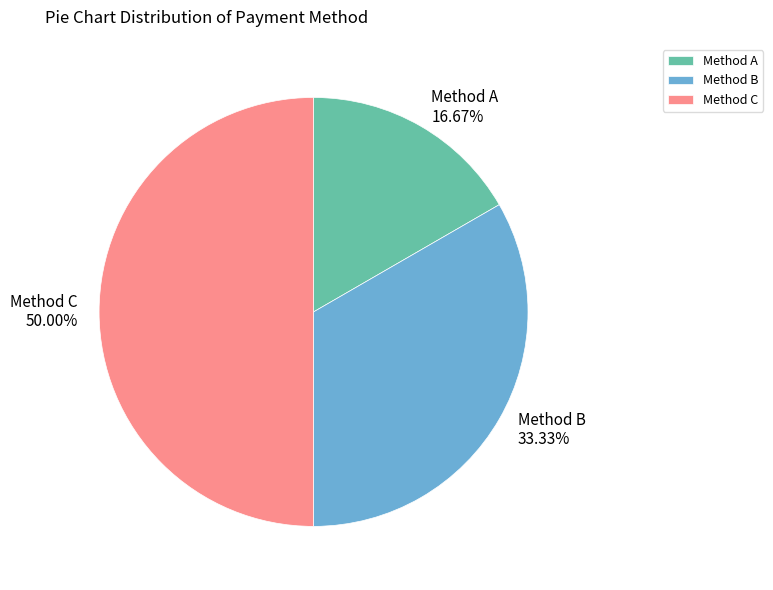

Which slice is the largest?

Method C